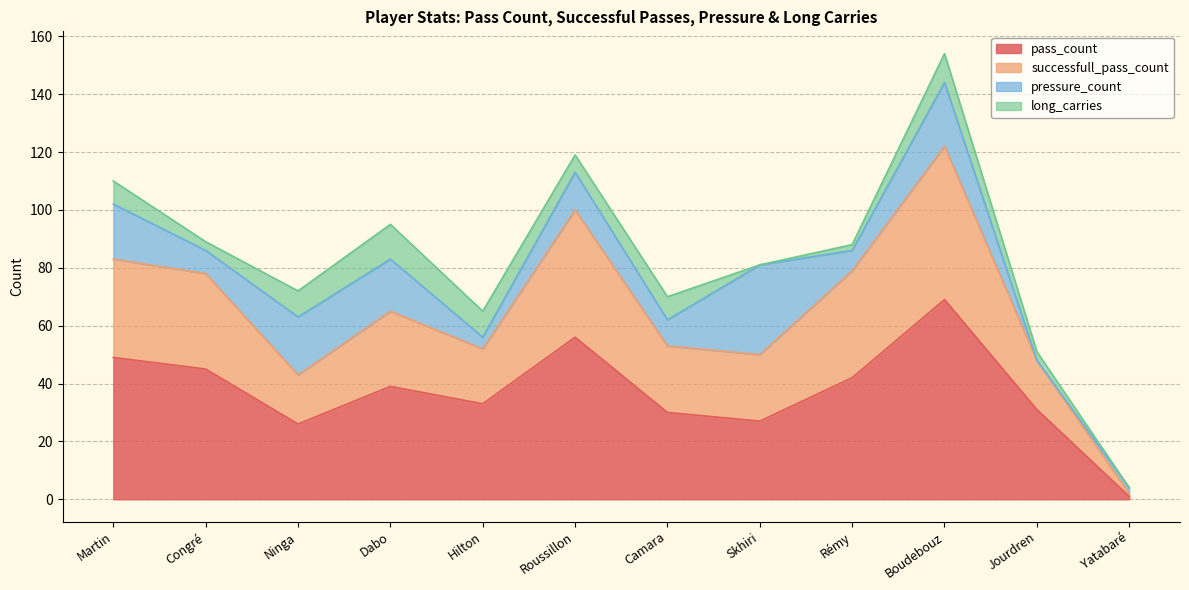

Which category has the highest value in the pass_count series?

Boudebouz